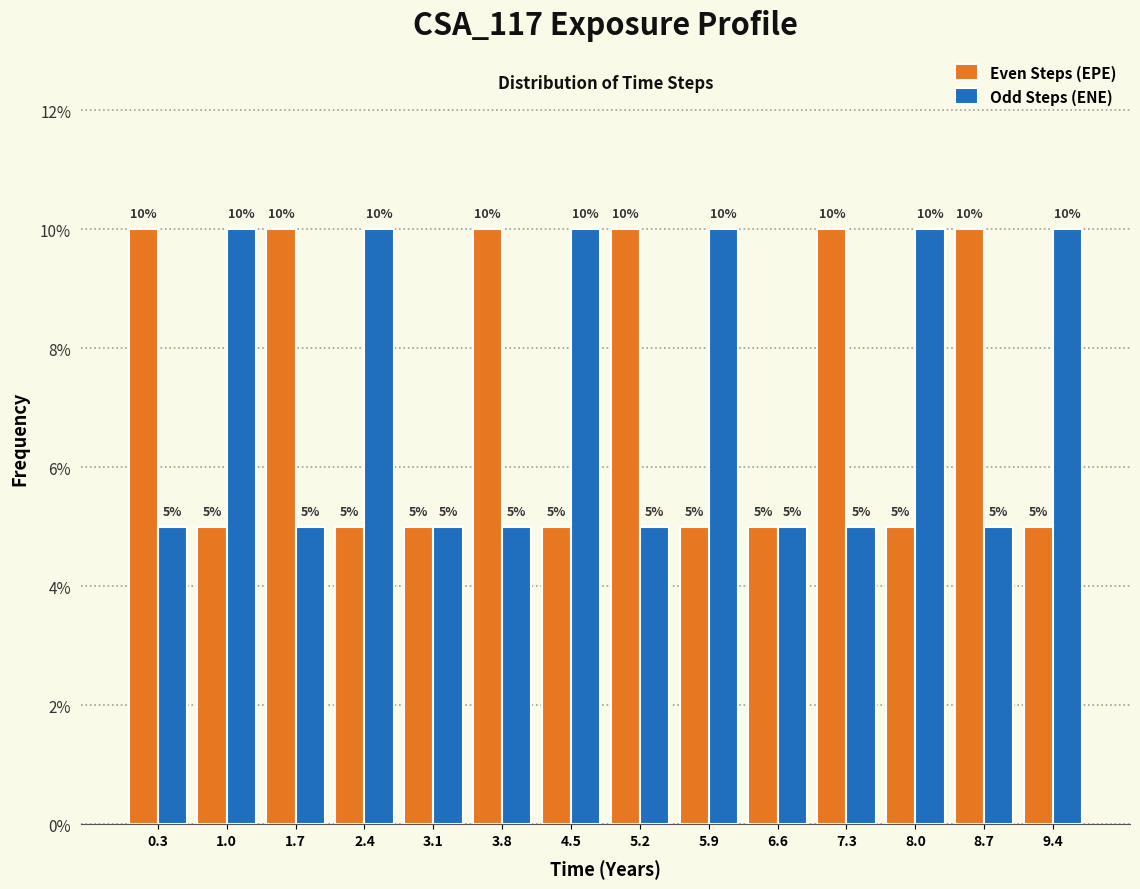

Reading left to right, list every range on the x-axis with the height of the bar of each series over it. The bar edges are not printed on the chart, so give them approximately, as read against the axis.

0.0 to 0.7: Even Steps (EPE)=10	Odd Steps (ENE)=5
0.7 to 1.4: Even Steps (EPE)=5	Odd Steps (ENE)=10
1.4 to 2.1: Even Steps (EPE)=10	Odd Steps (ENE)=5
2.1 to 2.8: Even Steps (EPE)=5	Odd Steps (ENE)=10
2.8 to 3.5: Even Steps (EPE)=5	Odd Steps (ENE)=5
3.5 to 4.2: Even Steps (EPE)=10	Odd Steps (ENE)=5
4.2 to 4.9: Even Steps (EPE)=5	Odd Steps (ENE)=10
4.9 to 5.6: Even Steps (EPE)=10	Odd Steps (ENE)=5
5.6 to 6.3: Even Steps (EPE)=5	Odd Steps (ENE)=10
6.3 to 7.0: Even Steps (EPE)=5	Odd Steps (ENE)=5
7.0 to 7.7: Even Steps (EPE)=10	Odd Steps (ENE)=5
7.7 to 8.4: Even Steps (EPE)=5	Odd Steps (ENE)=10
8.4 to 9.1: Even Steps (EPE)=10	Odd Steps (ENE)=5
9.1 to 9.8: Even Steps (EPE)=5	Odd Steps (ENE)=10